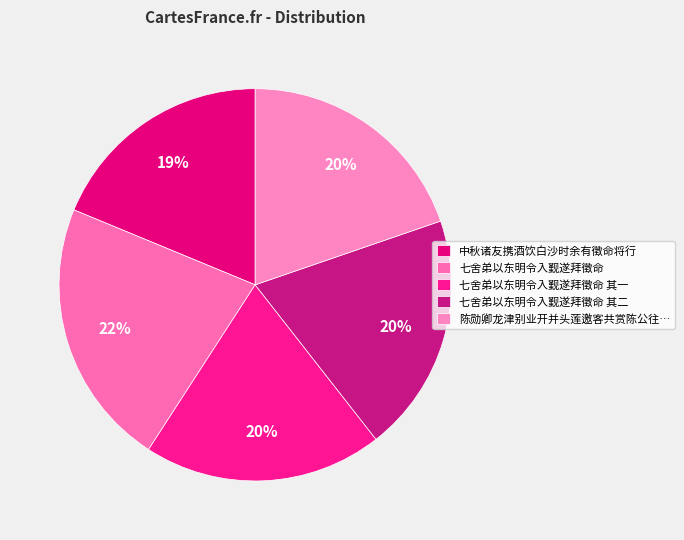

Count the number of slices in the pie.

5